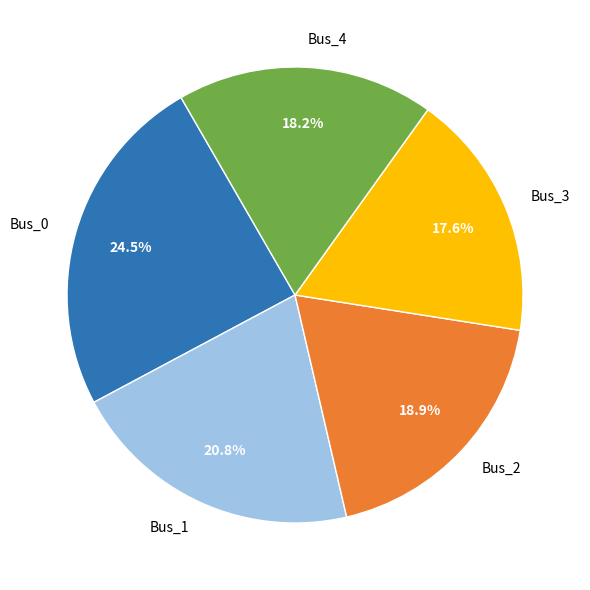

To the nearest percent, what portion does Bus_3 represent?

18%